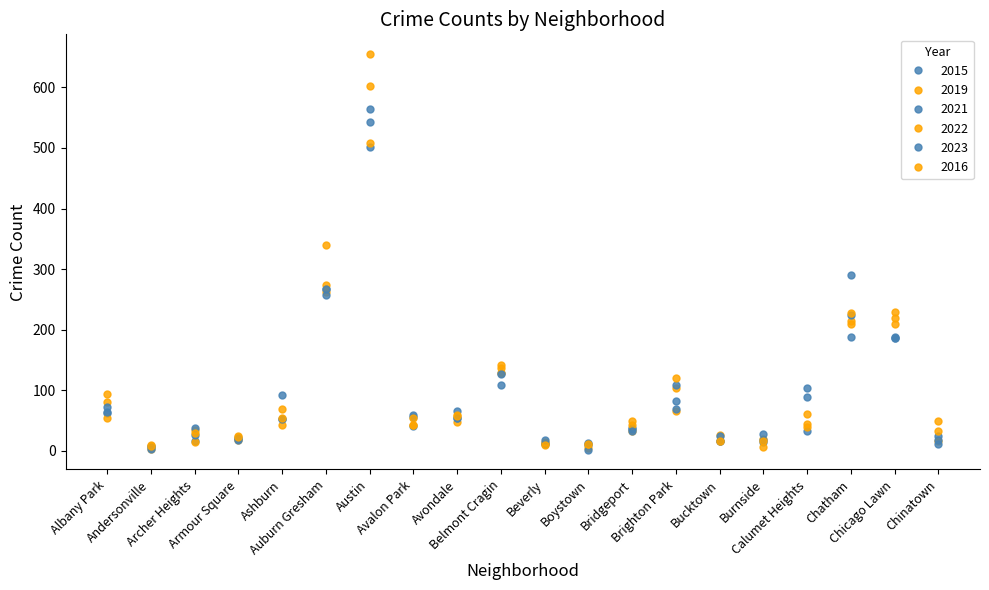

Reading left to right, transcribe all the data shown in this chart.

2015: Albany Park=62	Andersonville=8	Archer Heights=16	Armour Square=19	Ashburn=52	Auburn Gresham=267	Austin=502	Avalon Park=41	Avondale=65	Belmont Cragin=129	Beverly=13	Boystown=10	Bridgeport=38	Brighton Park=82	Bucktown=17	Burnside=14	Calumet Heights=33	Chatham=188	Chicago Lawn=187	Chinatown=24
2019: Albany Park=54	Andersonville=10	Archer Heights=14	Armour Square=18	Ashburn=43	Auburn Gresham=262	Austin=602	Avalon Park=43	Avondale=47	Belmont Cragin=128	Beverly=11	Boystown=5	Bridgeport=32	Brighton Park=66	Bucktown=16	Burnside=20	Calumet Heights=45	Chatham=214	Chicago Lawn=230	Chinatown=17
2021: Albany Park=64	Andersonville=6	Archer Heights=26	Armour Square=18	Ashburn=53	Auburn Gresham=258	Austin=543	Avalon Park=59	Avondale=54	Belmont Cragin=108	Beverly=11	Boystown=2	Bridgeport=36	Brighton Park=69	Bucktown=16	Burnside=27	Calumet Heights=89	Chatham=224	Chicago Lawn=188	Chinatown=18
2022: Albany Park=81	Andersonville=3	Archer Heights=34	Armour Square=24	Ashburn=55	Auburn Gresham=274	Austin=508	Avalon Park=43	Avondale=59	Belmont Cragin=137	Beverly=15	Boystown=12	Bridgeport=43	Brighton Park=104	Bucktown=26	Burnside=6	Calumet Heights=61	Chatham=228	Chicago Lawn=219	Chinatown=50
2023: Albany Park=73	Andersonville=3	Archer Heights=38	Armour Square=21	Ashburn=92	Auburn Gresham=268	Austin=565	Avalon Park=56	Avondale=55	Belmont Cragin=127	Beverly=18	Boystown=13	Bridgeport=32	Brighton Park=108	Bucktown=25	Burnside=18	Calumet Heights=104	Chatham=290	Chicago Lawn=186	Chinatown=12
2016: Albany Park=94	Andersonville=8	Archer Heights=30	Armour Square=23	Ashburn=69	Auburn Gresham=340	Austin=655	Avalon Park=54	Avondale=58	Belmont Cragin=141	Beverly=10	Boystown=11	Bridgeport=49	Brighton Park=121	Bucktown=17	Burnside=17	Calumet Heights=39	Chatham=210	Chicago Lawn=209	Chinatown=32